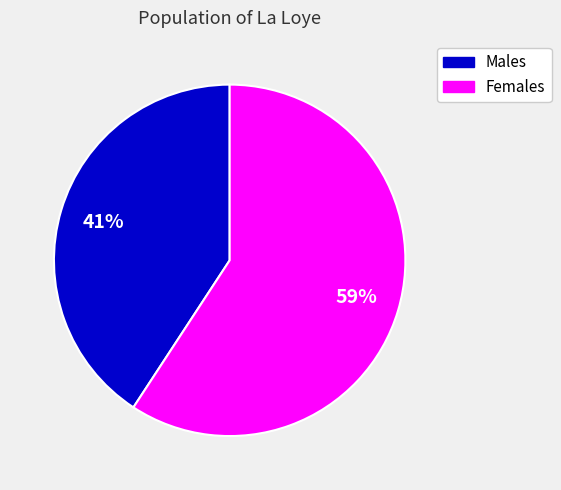

To the nearest percent, what is the difference between the largest and smallest slice percentages?

18%